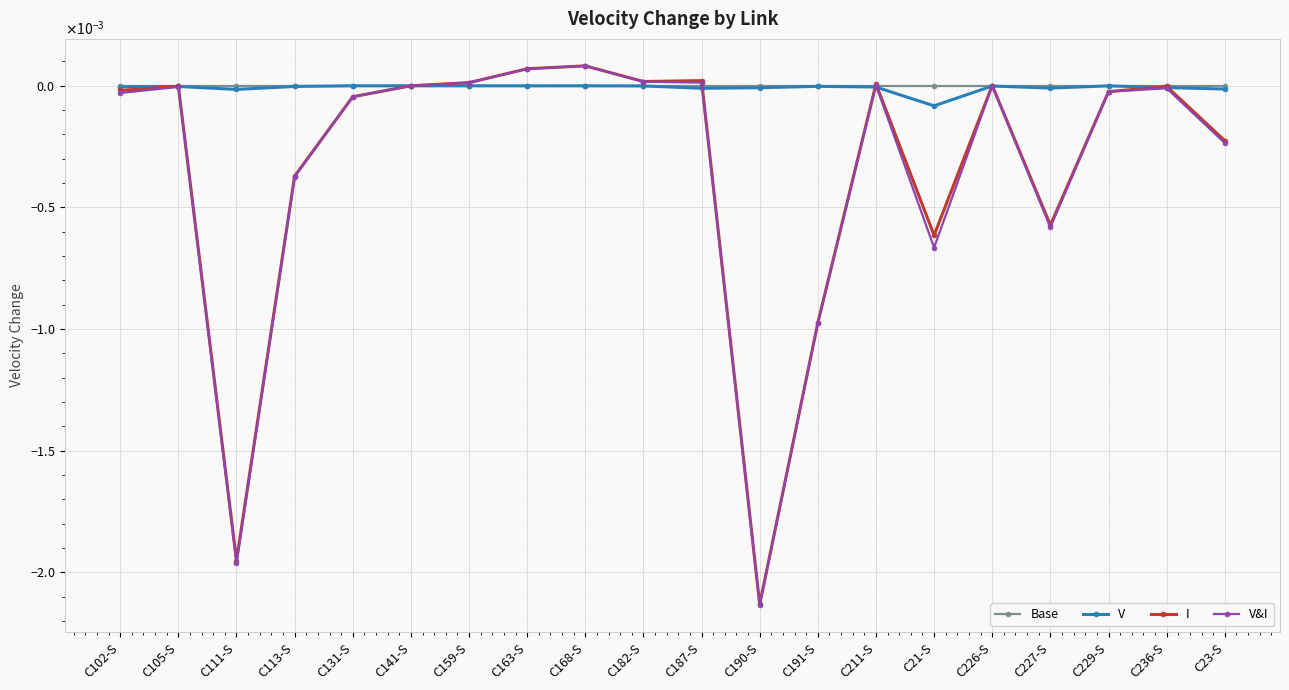

Which series changed the most between C131-S and C236-S?

I